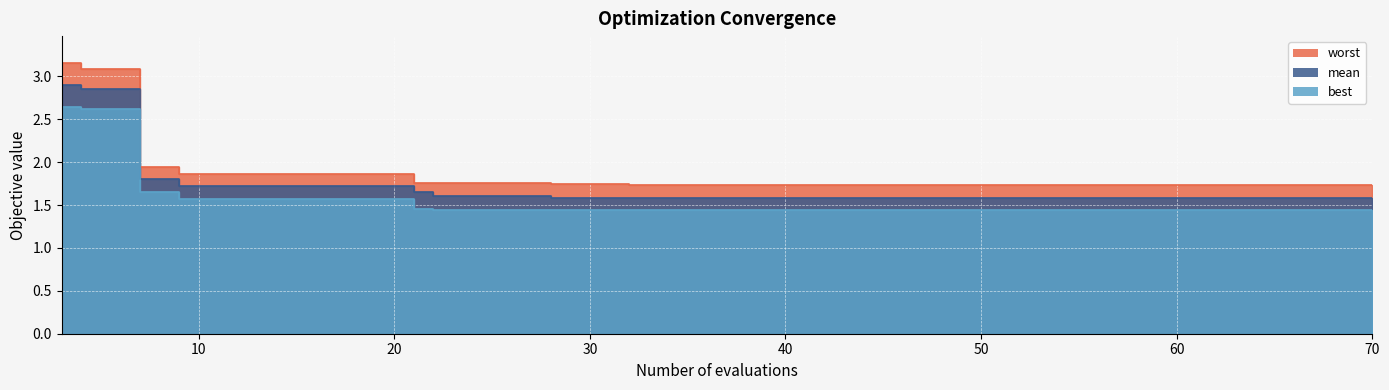

What are all the series names shown in the legend?

mean, best, worst